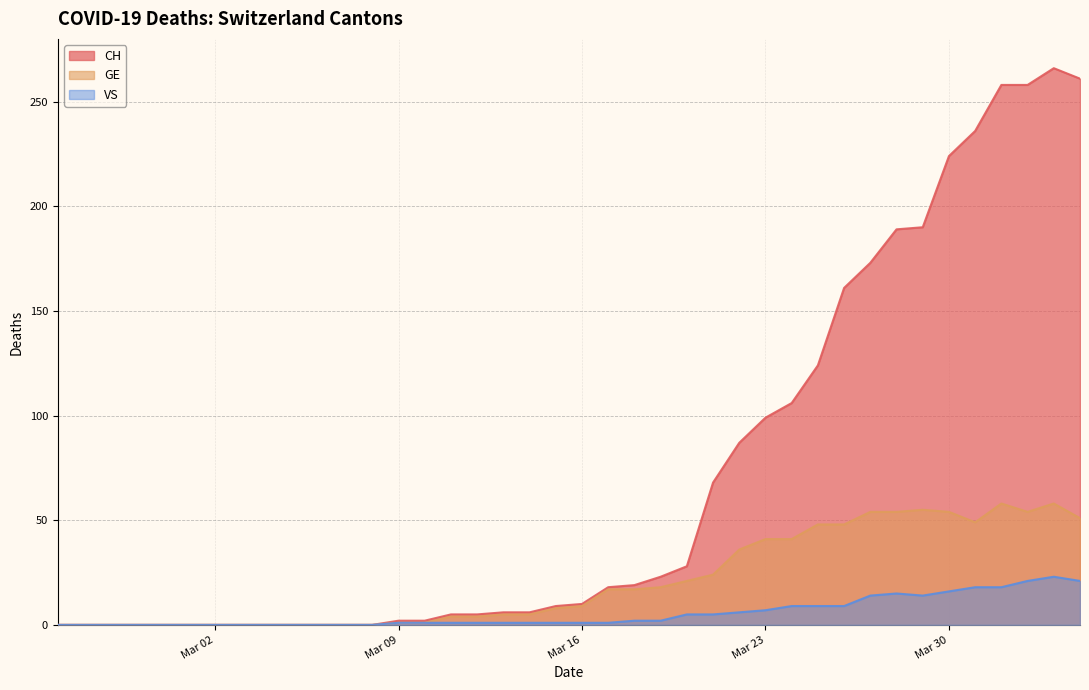

What is the value of the VS point at the 17th from the left?

1